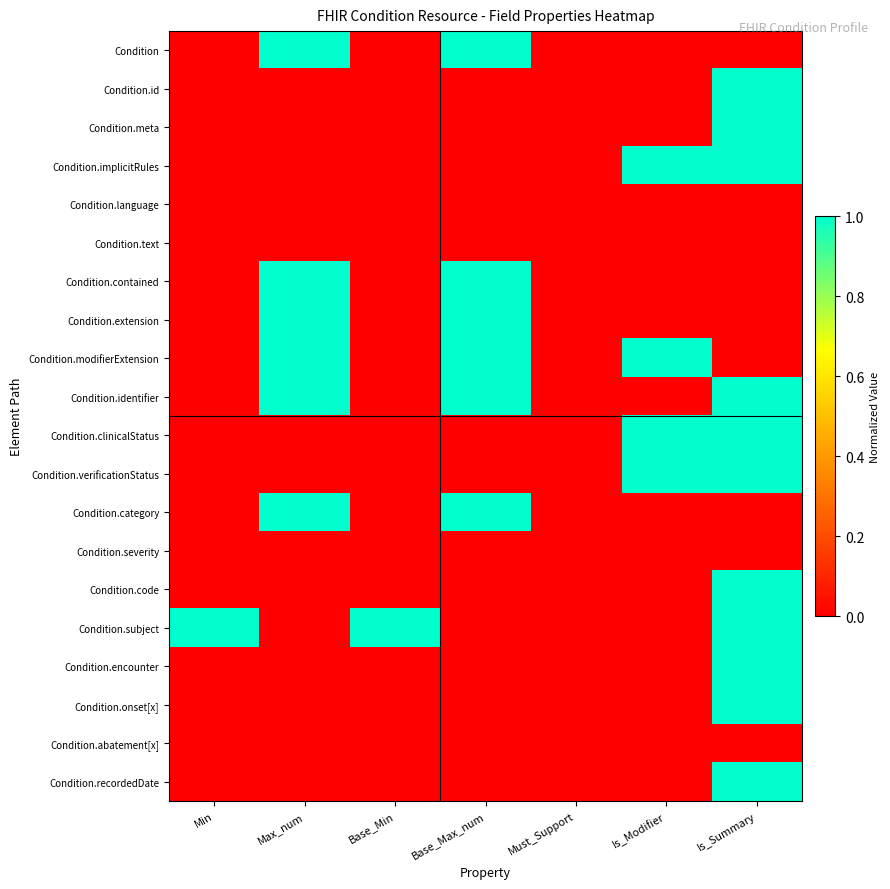

Which series has the largest total across all categories?

Condition.modifierExtension